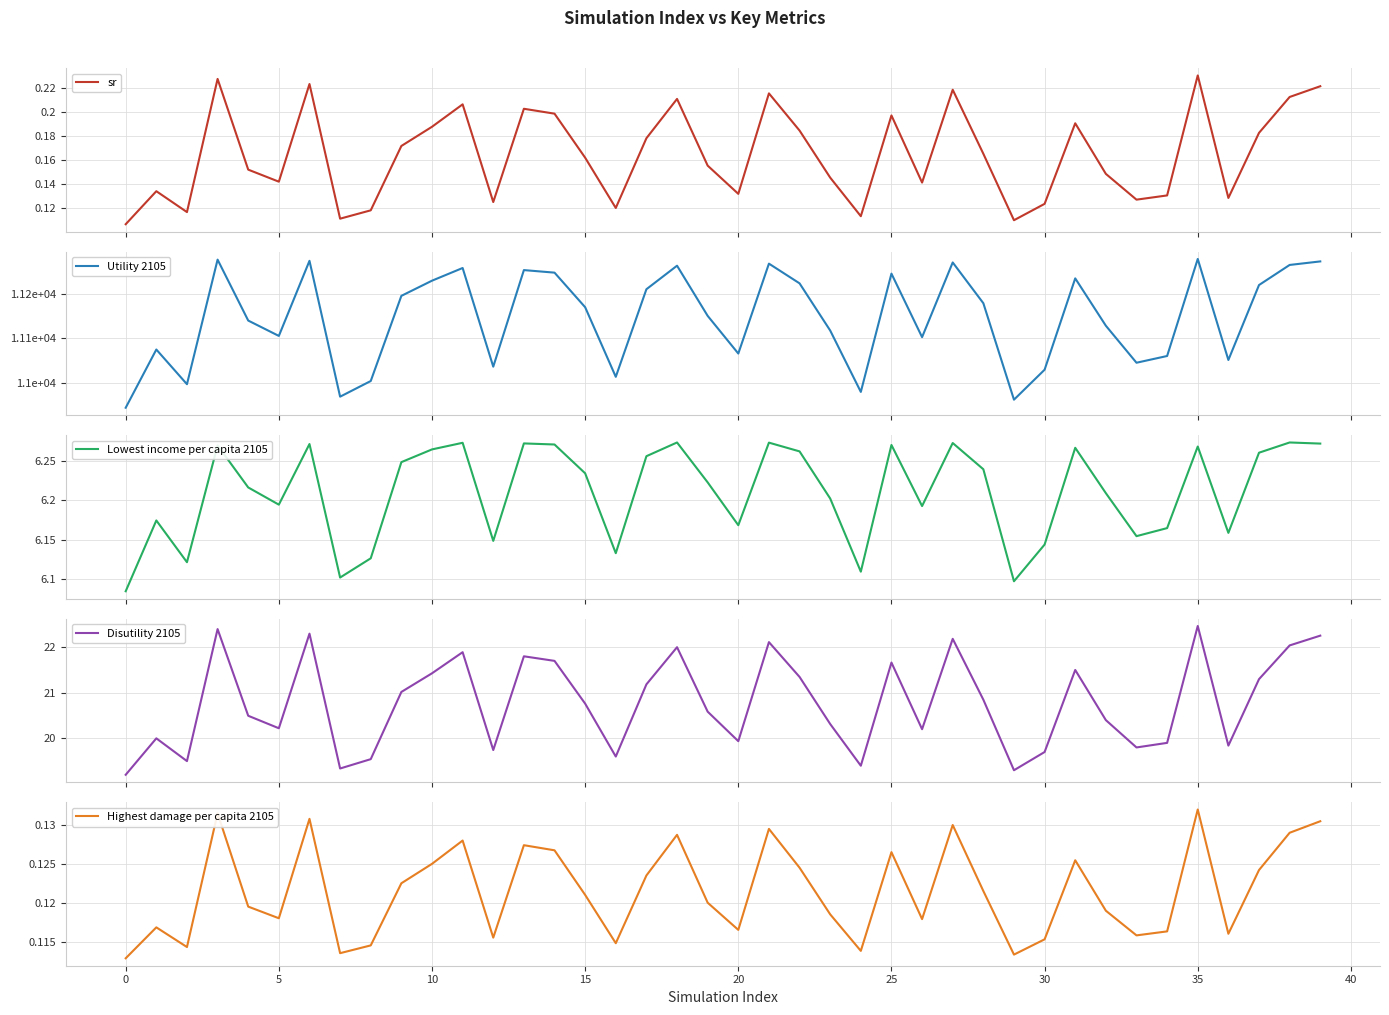

What is the sum of the Highest damage per capita 2105 values at 25 and 0?

0.2